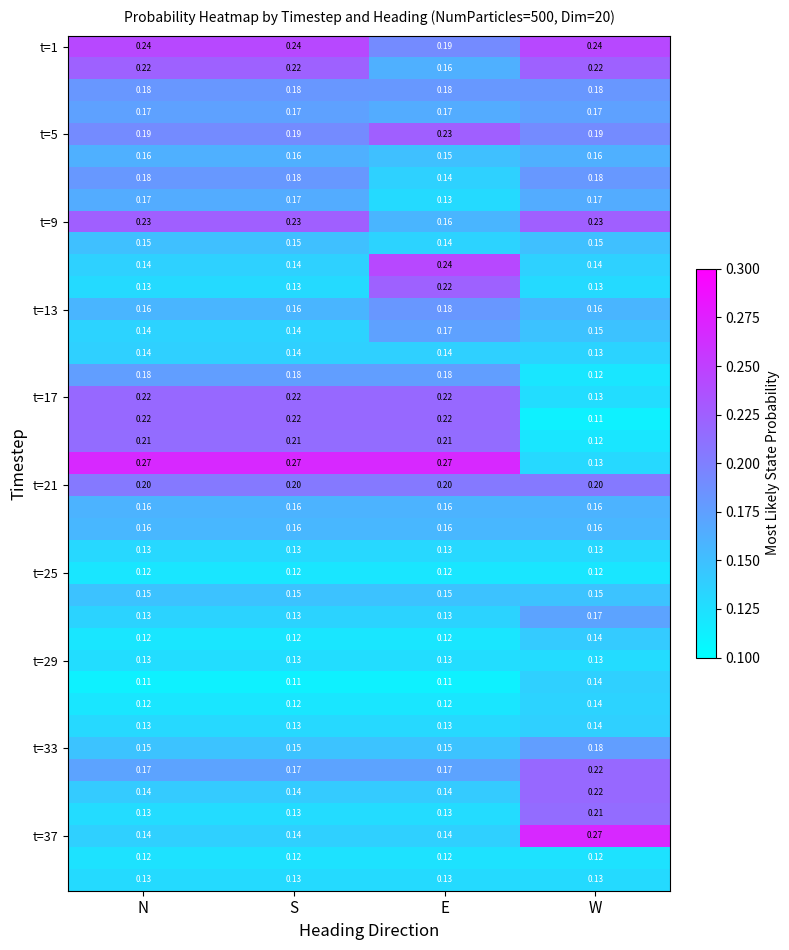

How many data points does each series have?

4